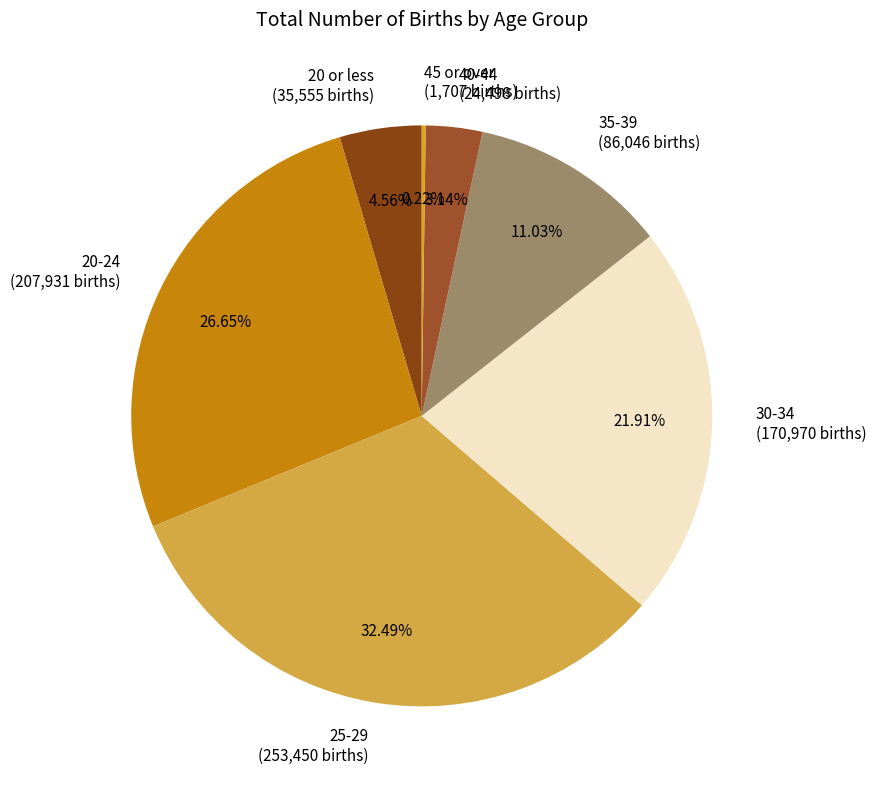

What is the ratio of the value at 30-34 (170,970 births) to the value at 35-39 (86,046 births)?

2.0